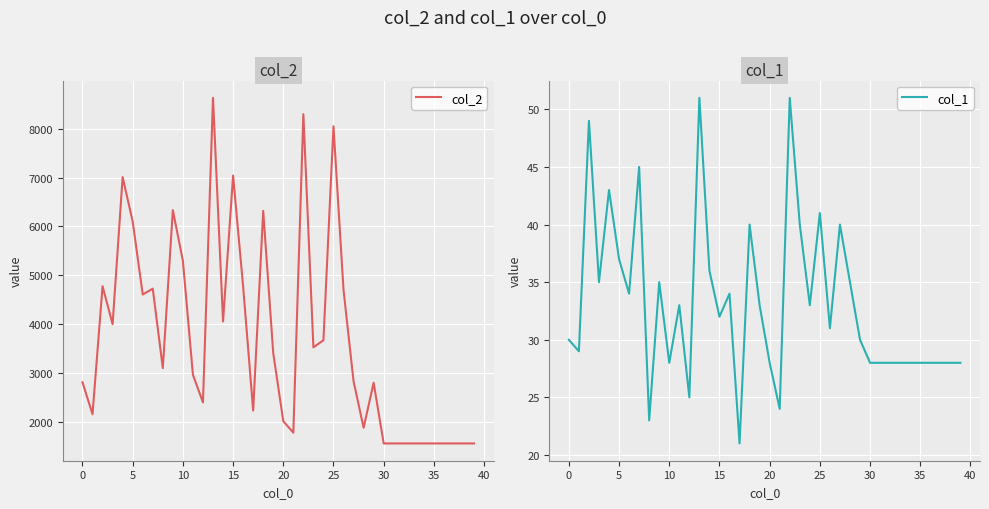

How many series are shown in this chart?

2